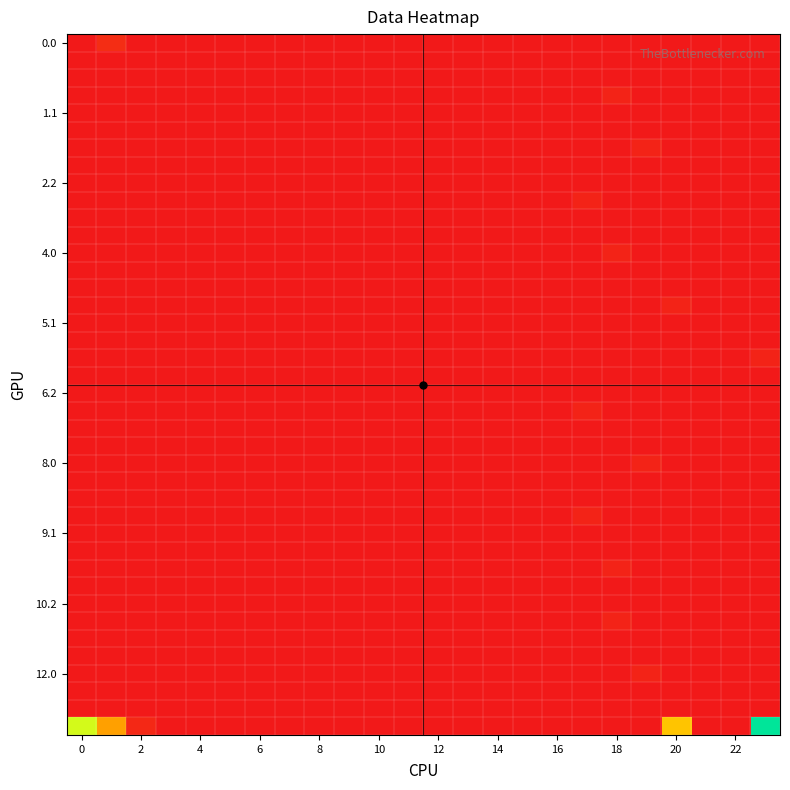

How many data points does each series have?

24